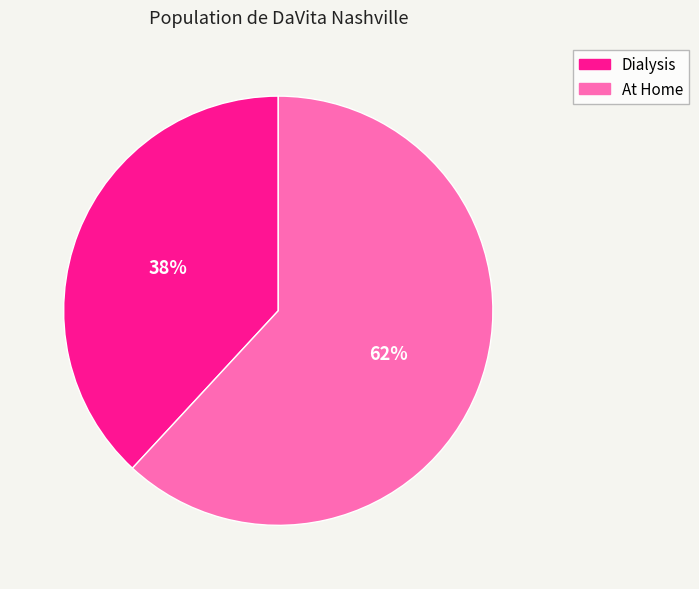

Is there any slice that represents more than half of the pie?

Yes